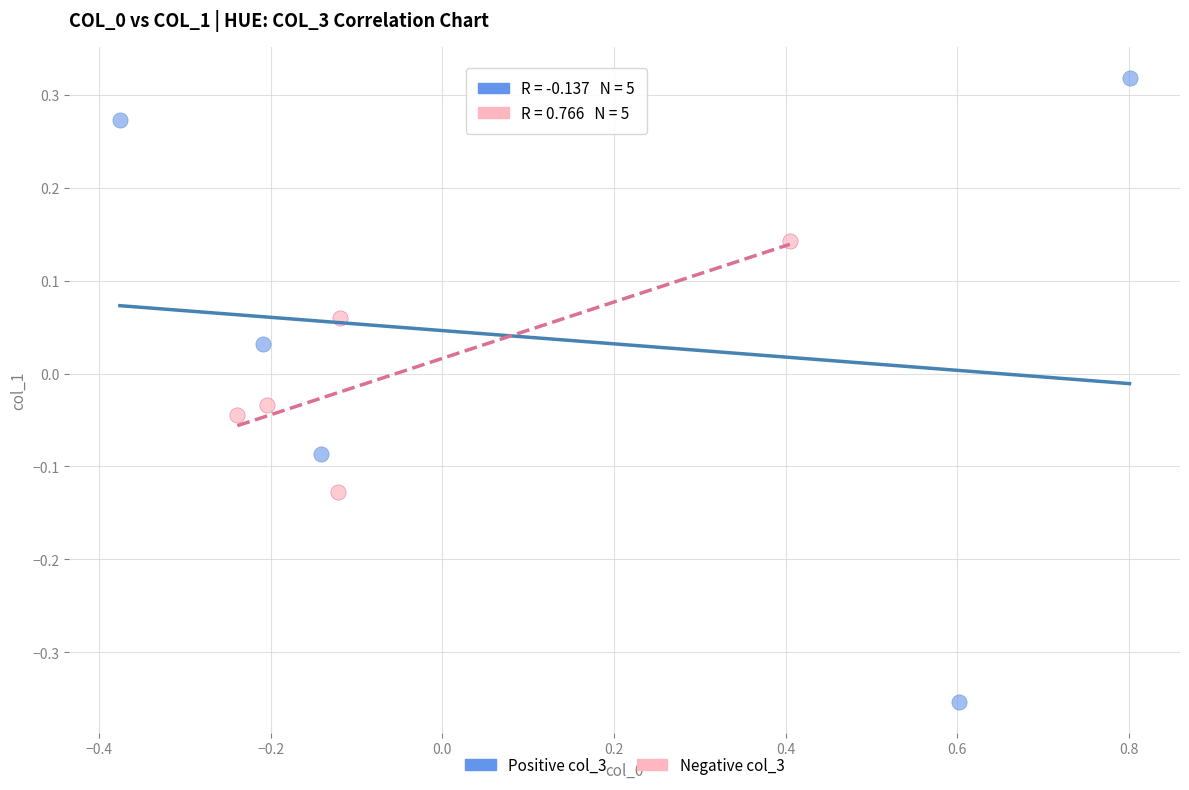

Which series has the widest spread of Y values?

Positive col_3